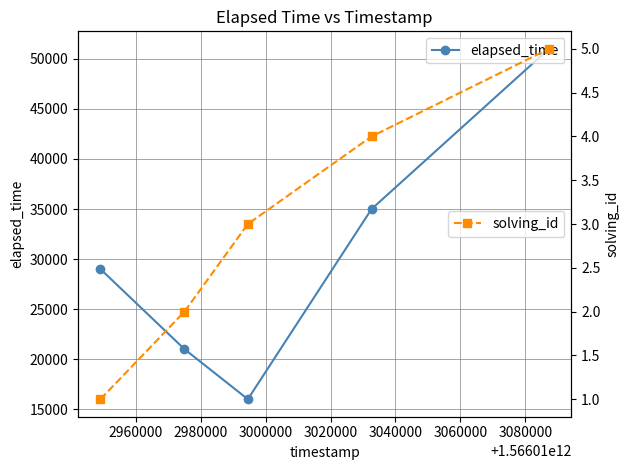

What is the difference between the maximum and second lowest values in the solving_id series?

3